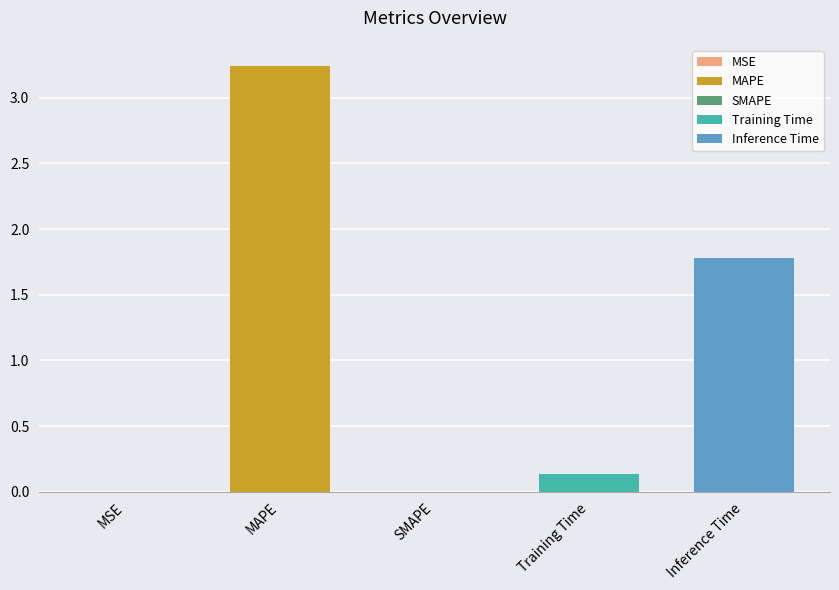

What is the maximum value shown in the chart?

3.2